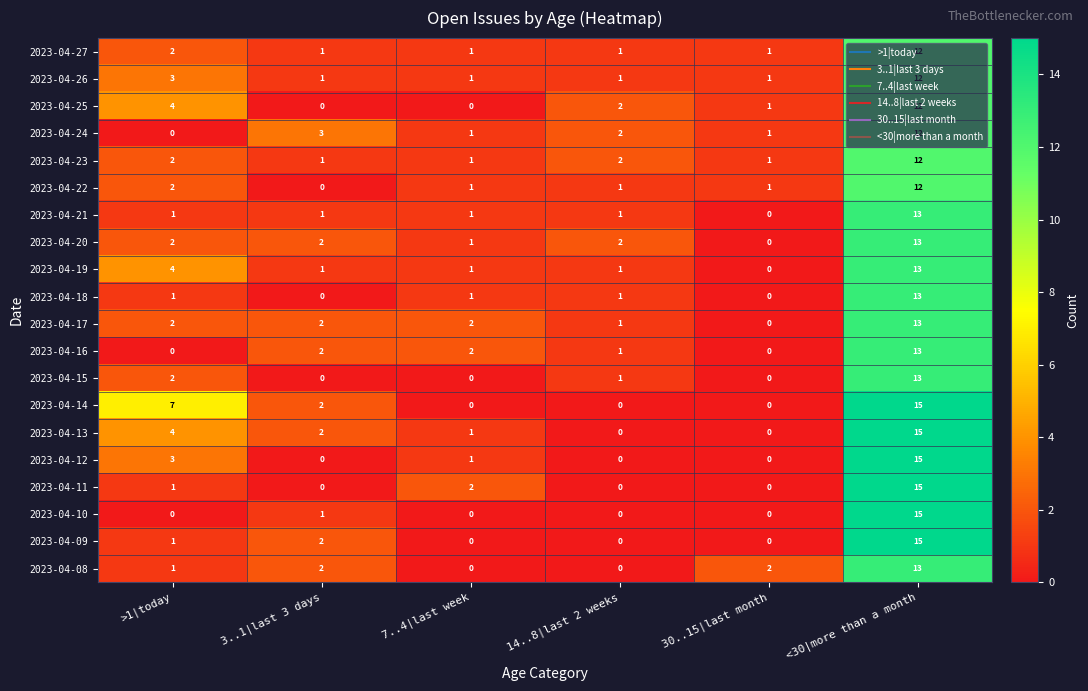

What is the difference between the 2023-04-22 values at <30|more than a month and 30..15|last month?

11